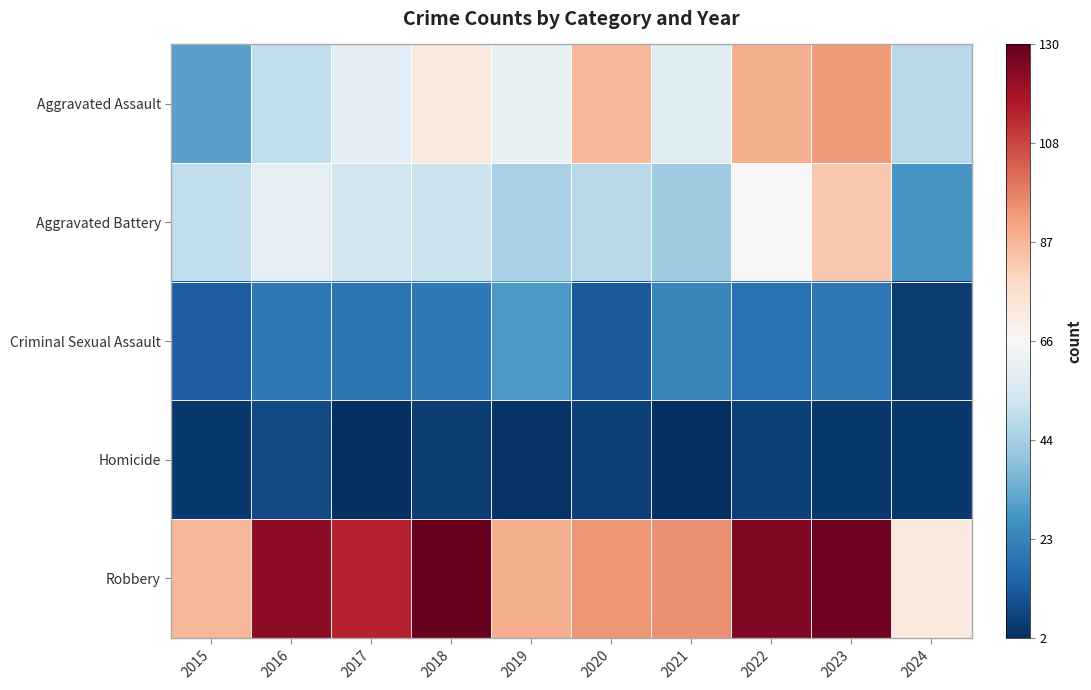

Which label corresponds to the largest value in the chart?

2018